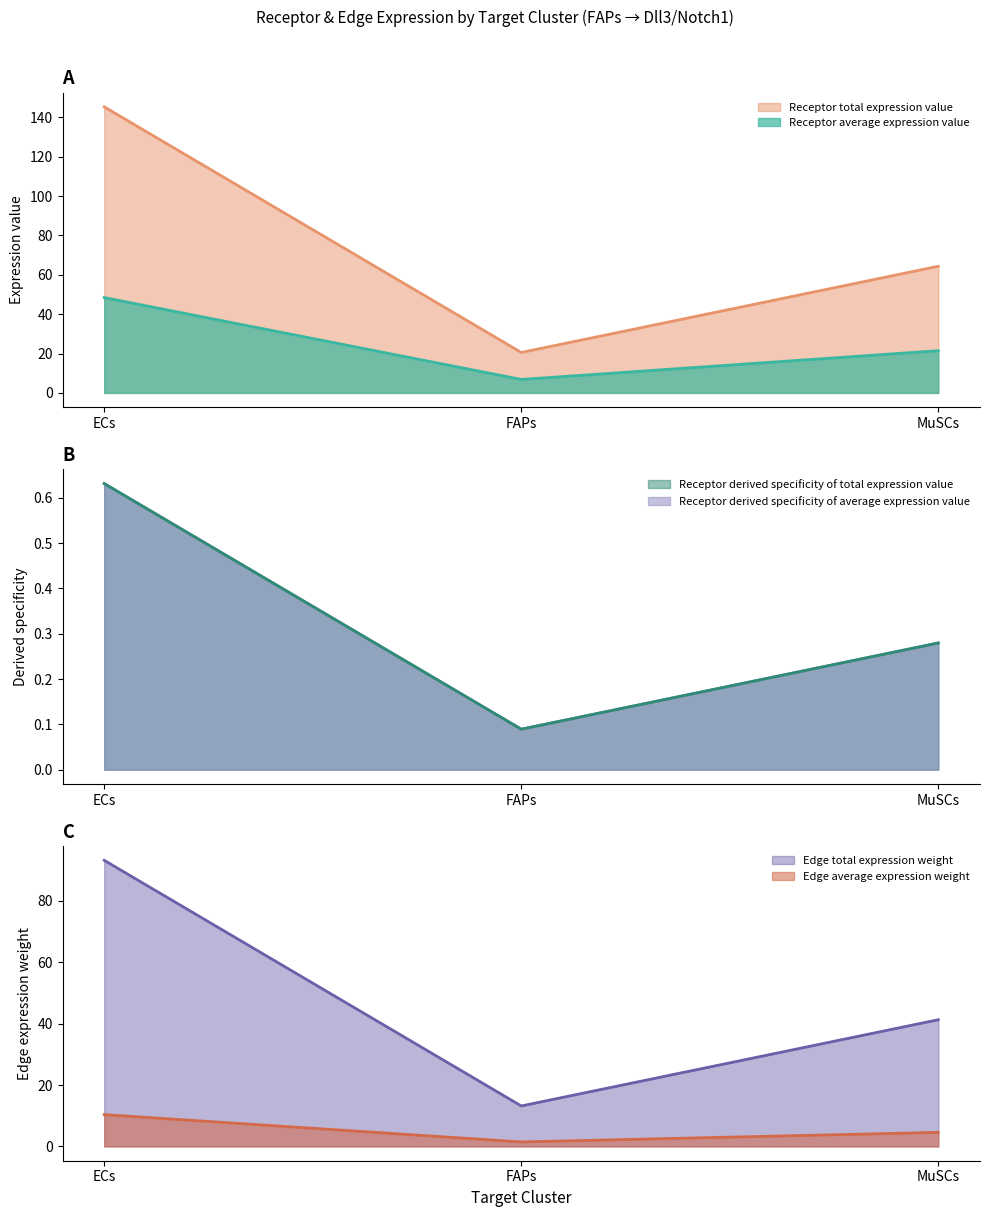

What is the approximate value of Receptor total expression value at ECs?

145.3